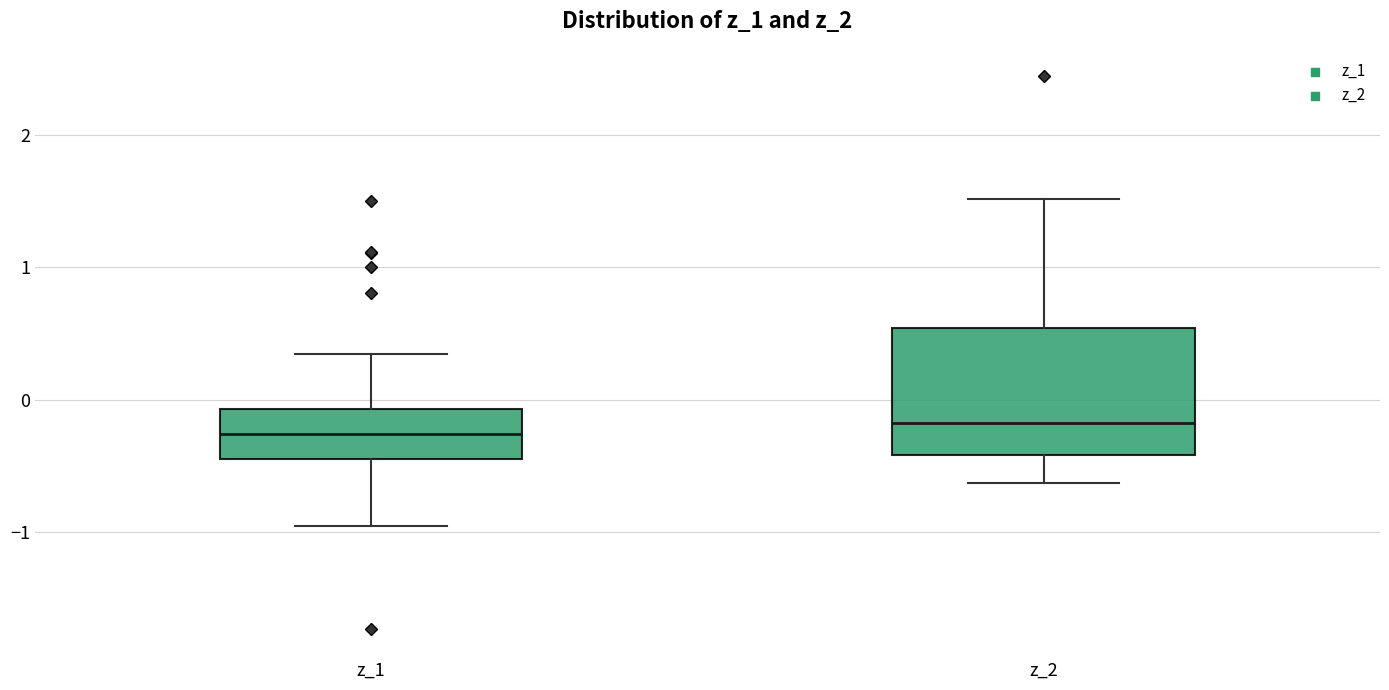

Reading left to right, read every box against the y-axis: the position of its median line, the range the box covers, and the ends of its whiskers. The values are not printed on the chart, so give them approximately, as read against the axis.

z_1: median -0.3, box -0.5 to -0.1, whiskers -1.0 to 0.3
z_2: median -0.2, box -0.4 to 0.5, whiskers -0.6 to 1.5